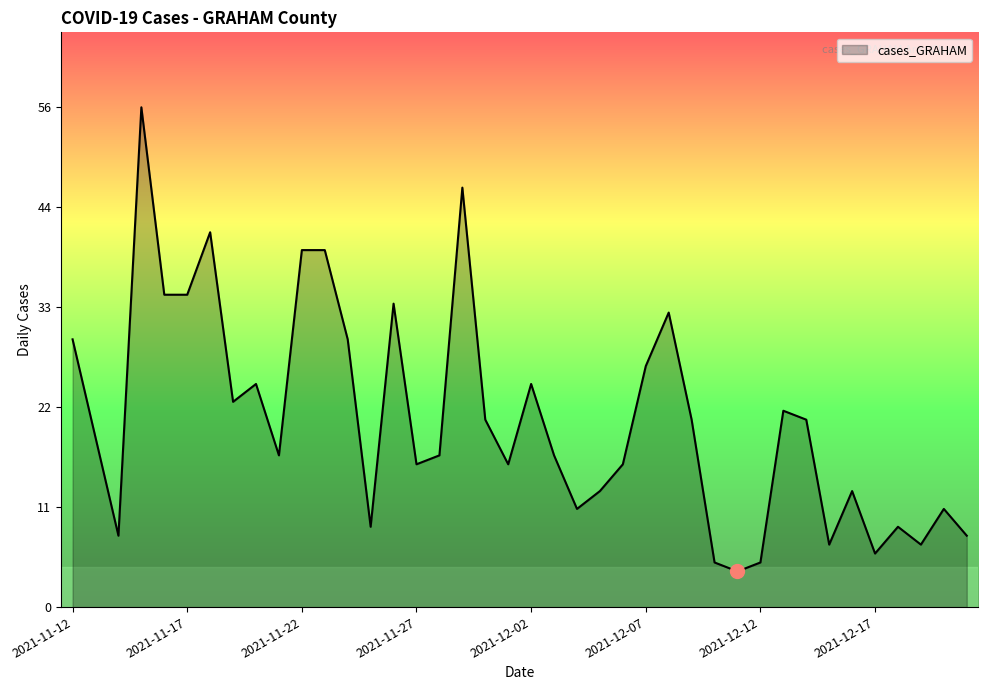

True or false: the data has more than 0 interior local peaks.

True